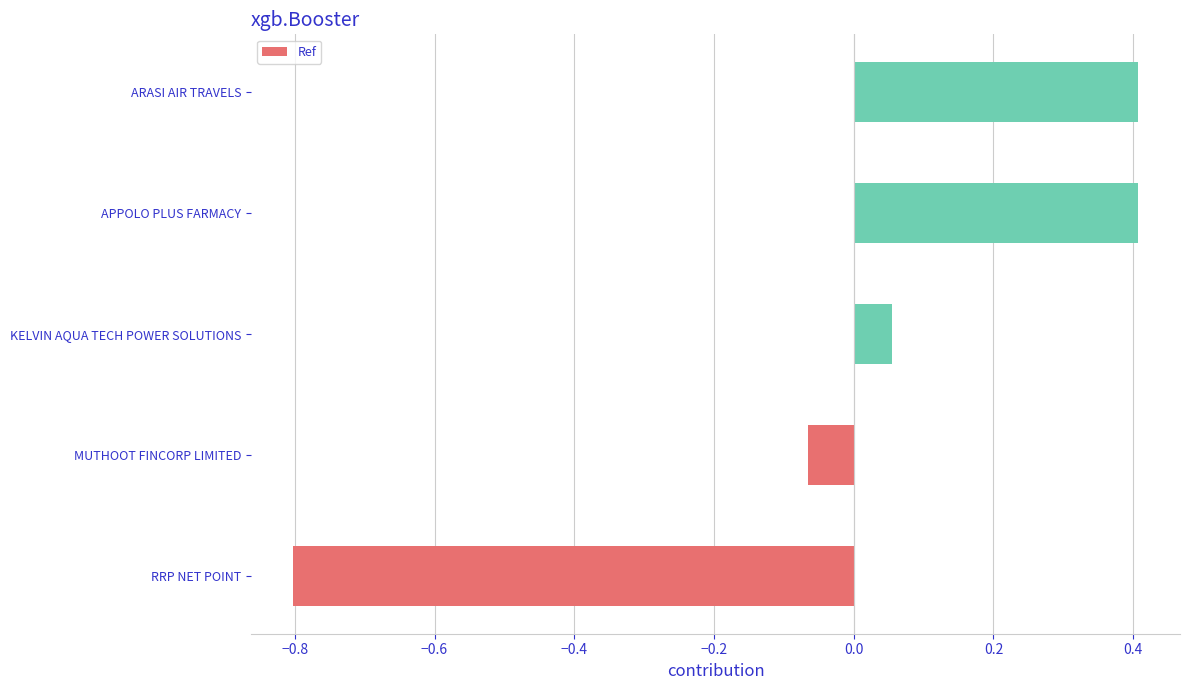

How many positive values are there?

3